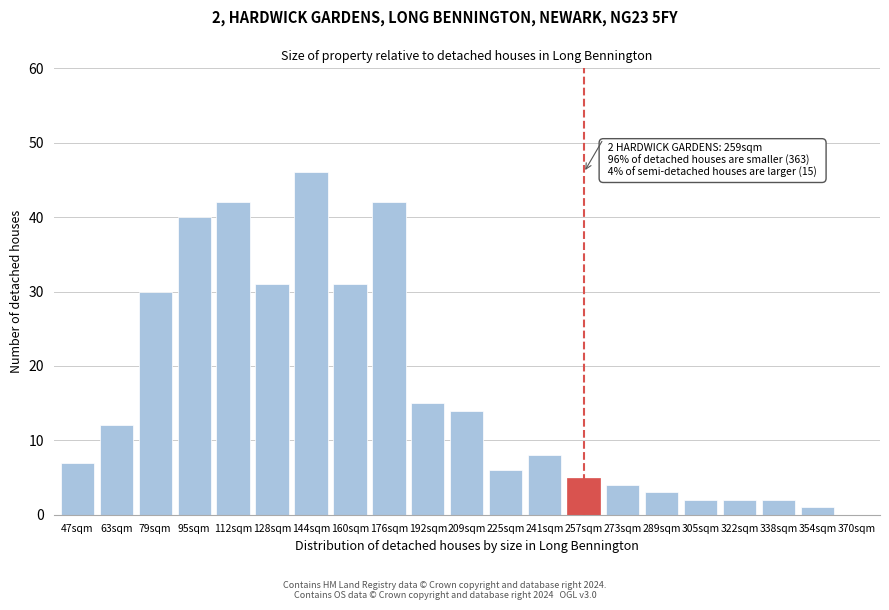

Reading left to right, extract all data points from this chart.

47sqm=7	63sqm=12	79sqm=30	95sqm=40	112sqm=42	128sqm=31	144sqm=46	160sqm=31	176sqm=42	192sqm=15	209sqm=14	225sqm=6	241sqm=8	257sqm=5	273sqm=4	289sqm=3	305sqm=2	322sqm=2	338sqm=2	354sqm=1	370sqm=0